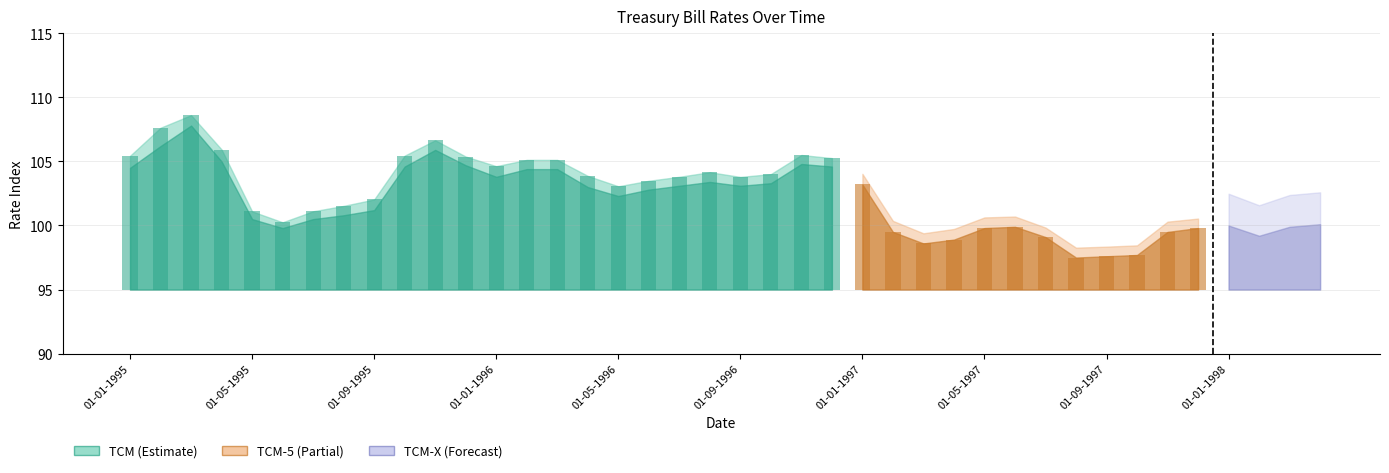

Does the chart contain stacked bars?

No